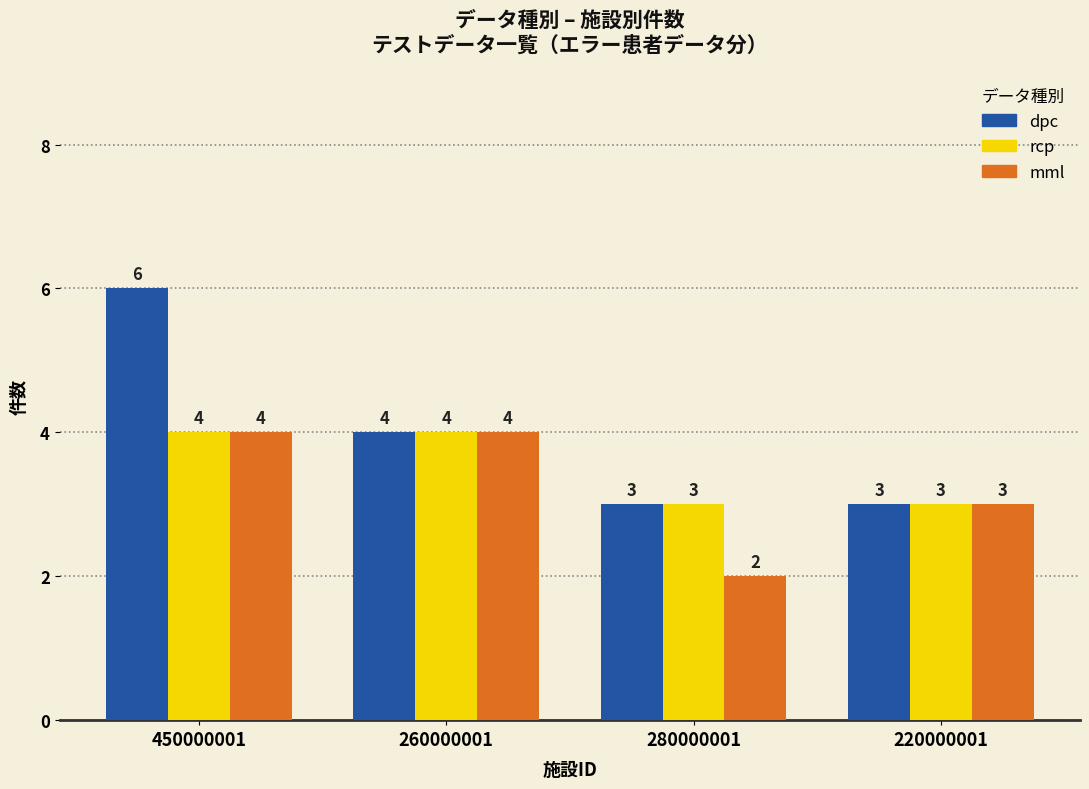

At which category is the sum across all series the highest?

450000001